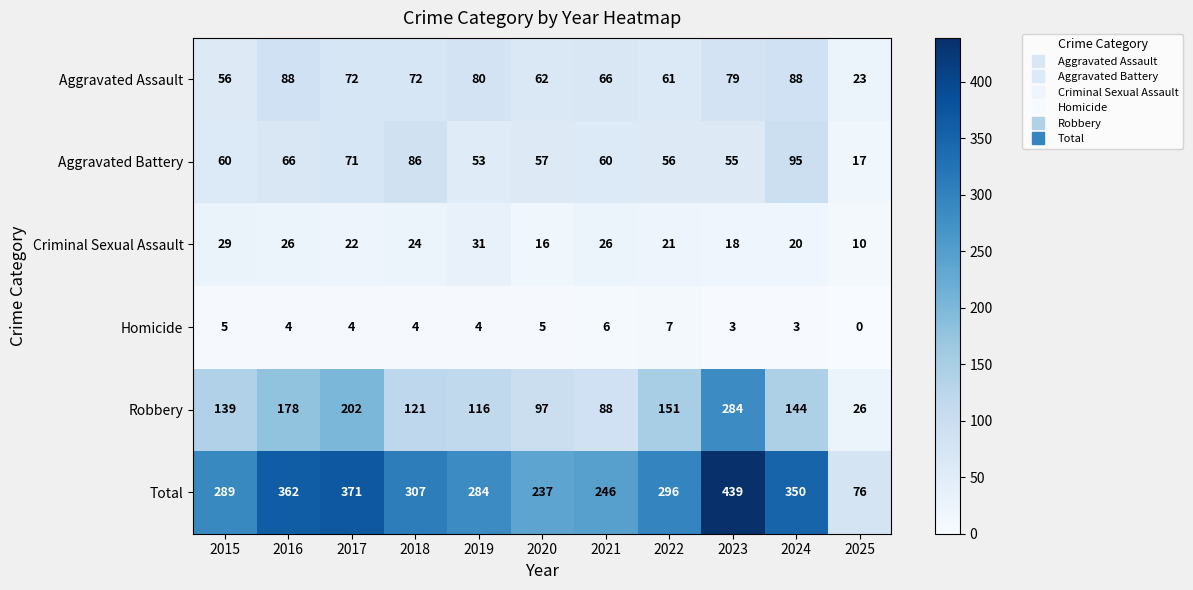

What is the average value of the Aggravated Assault series?

68